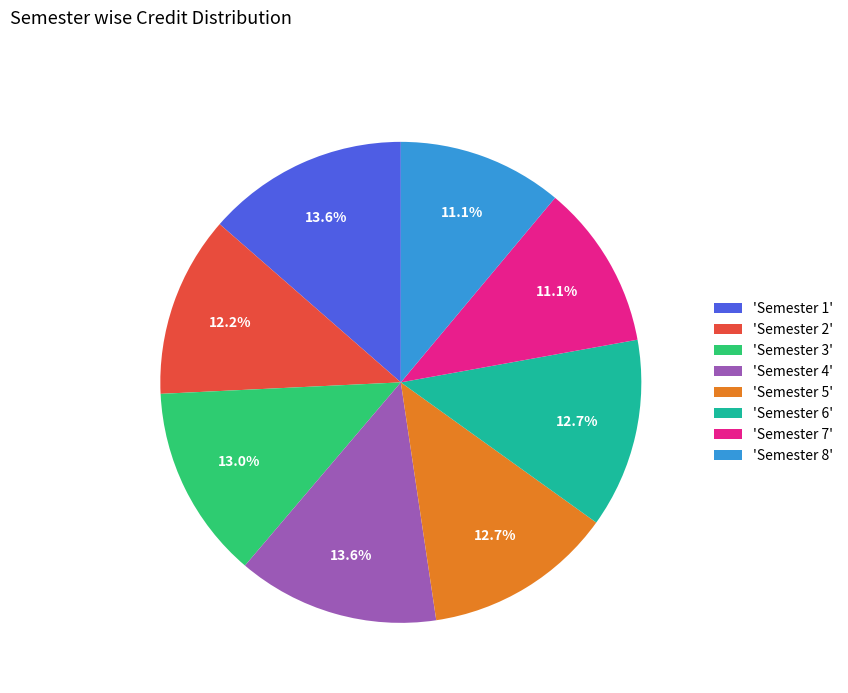

Does 'Semester 7' represent more than half of the total?

No